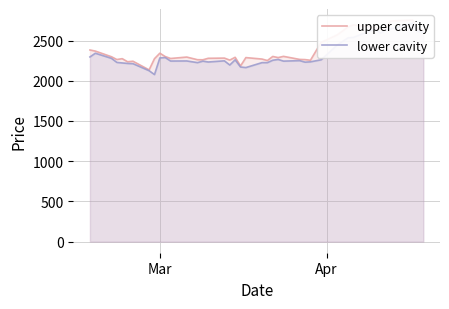

What is the average value of the upper cavity series?

2378.5